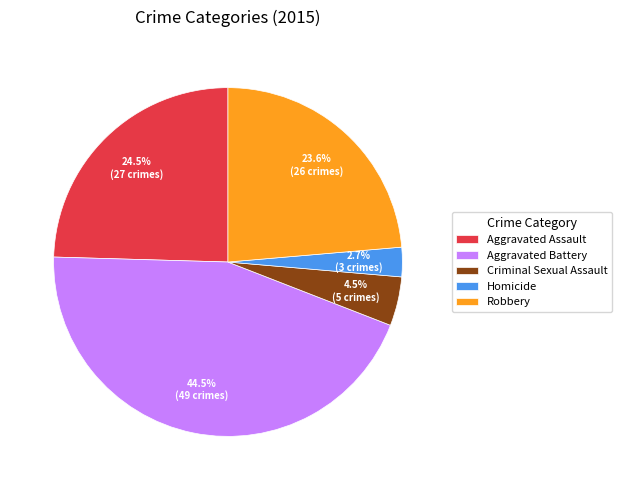

Which slice is the largest?

Aggravated Battery